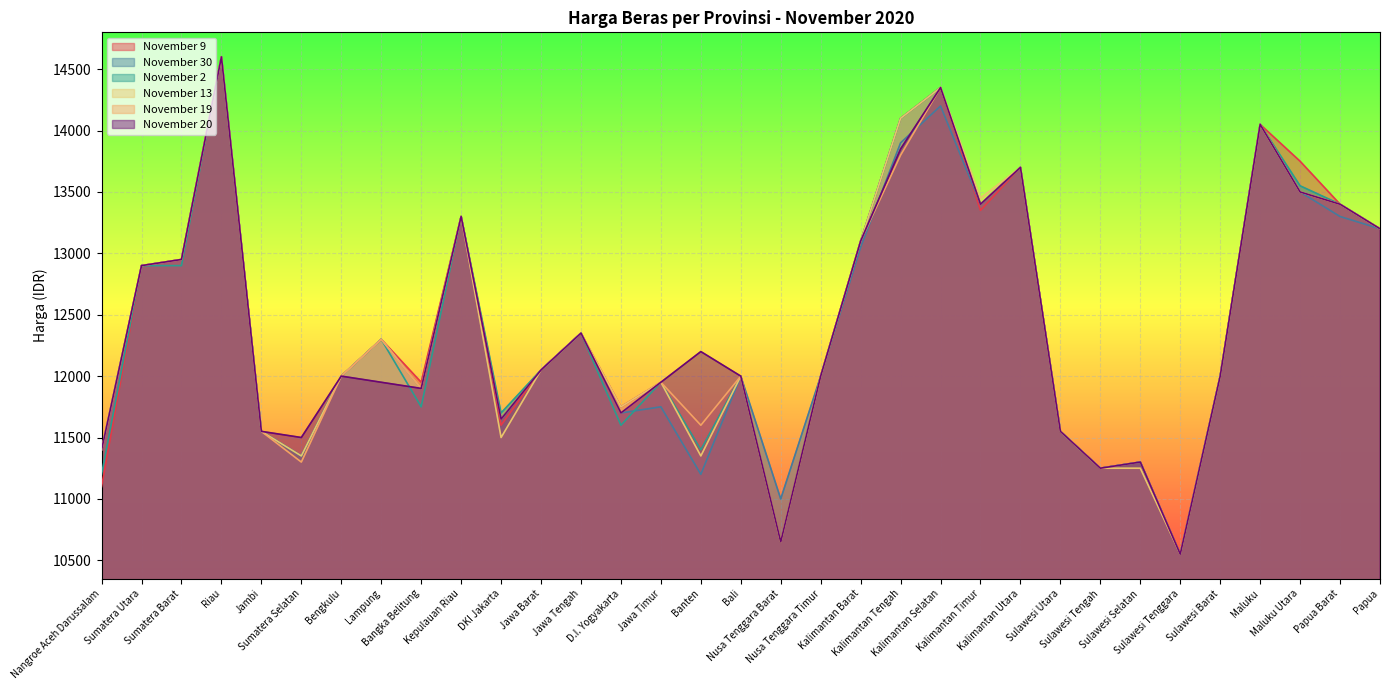

Is it true that November 20 equals 15874 at Sulawesi Tenggara?

False